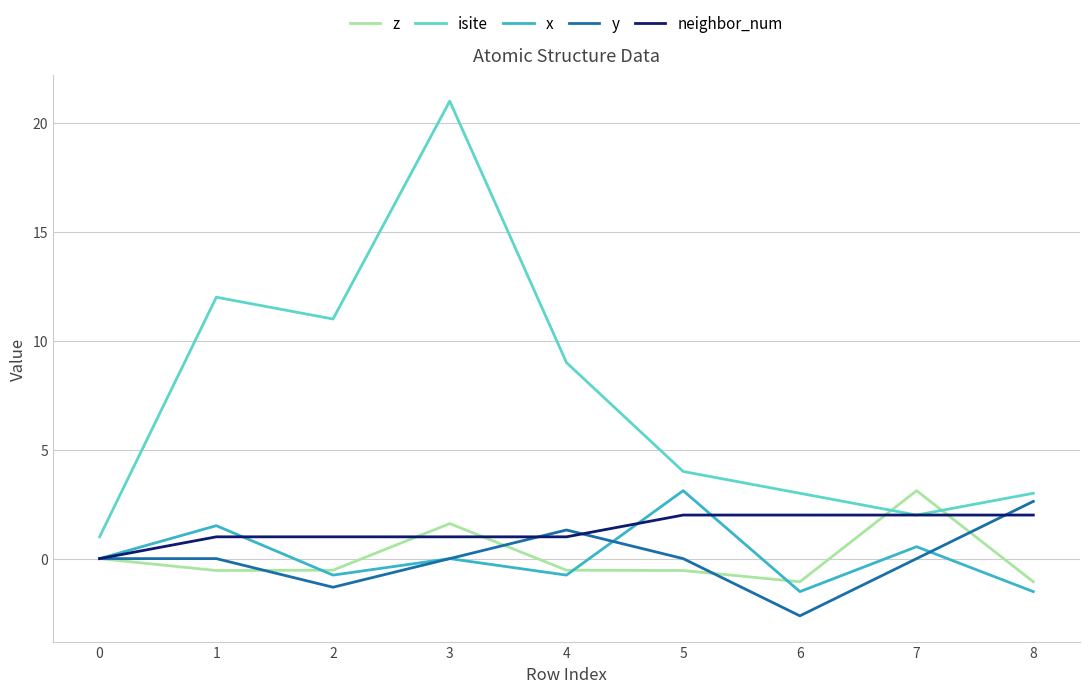

Which series has the largest total across all categories?

isite